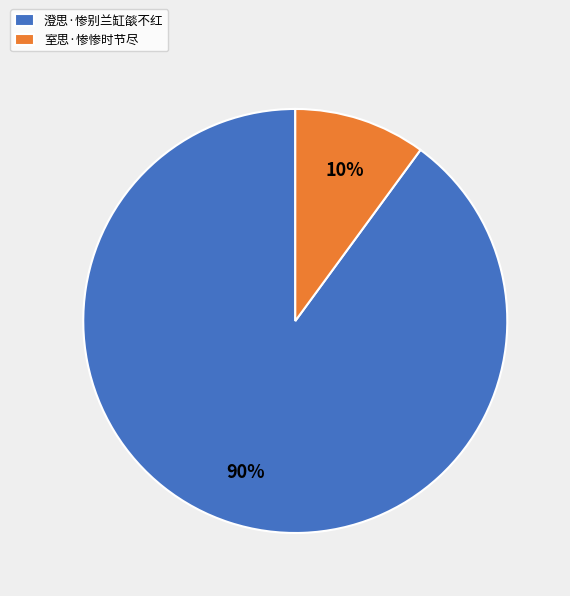

Between 室思·惨惨时节尽 and 澄思·惨别兰缸燄不红, which is larger?

澄思·惨别兰缸燄不红